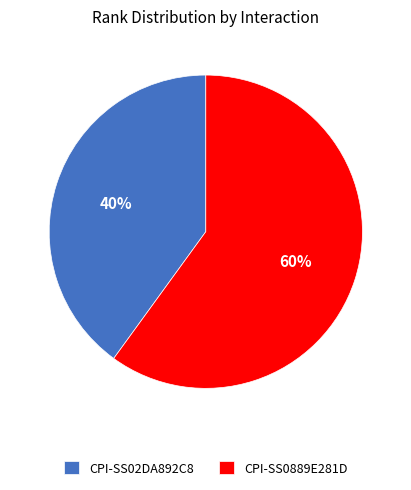

How many segments does this pie chart have?

2